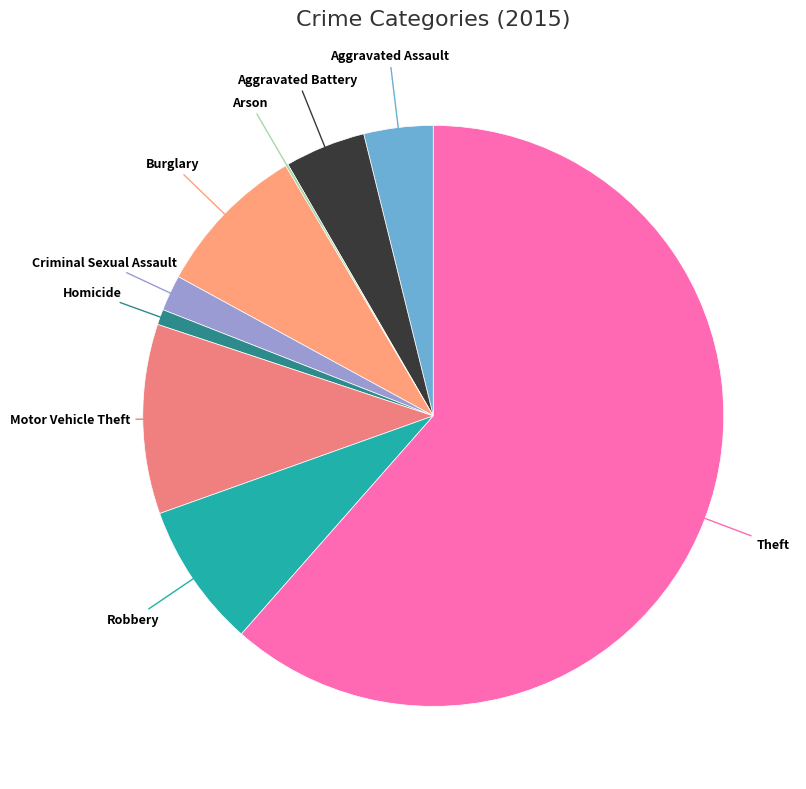

Combined, do Homicide and Motor Vehicle Theft account for over 50%?

No